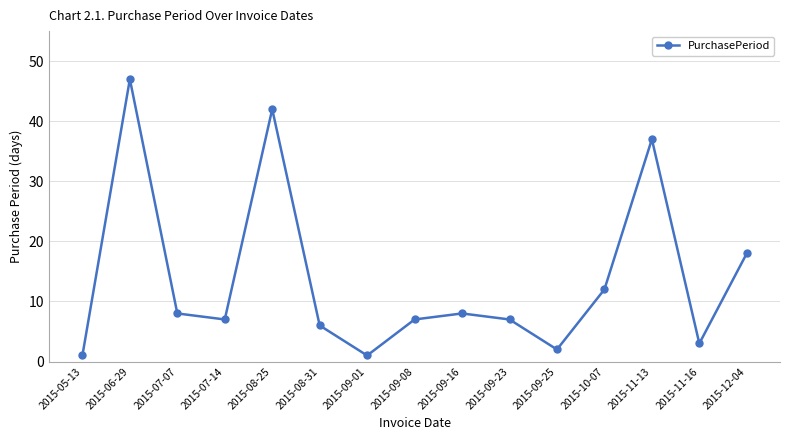

What is the average value?

14